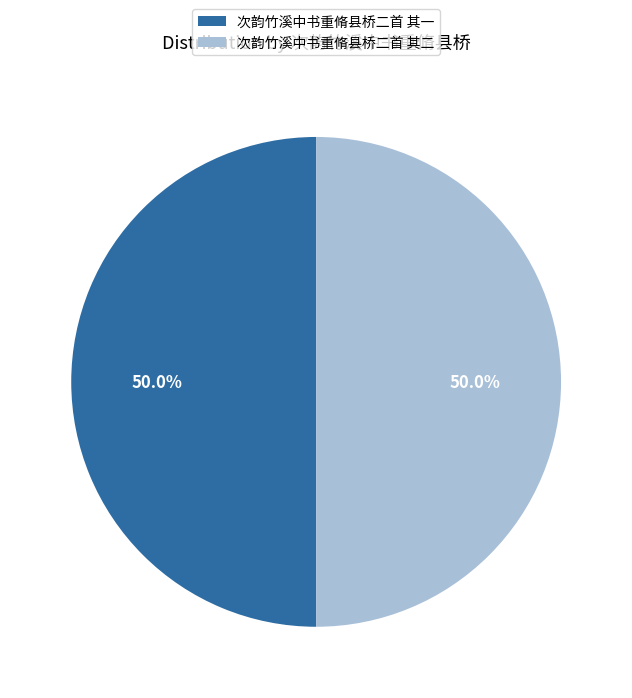

Count the number of slices in the pie.

2